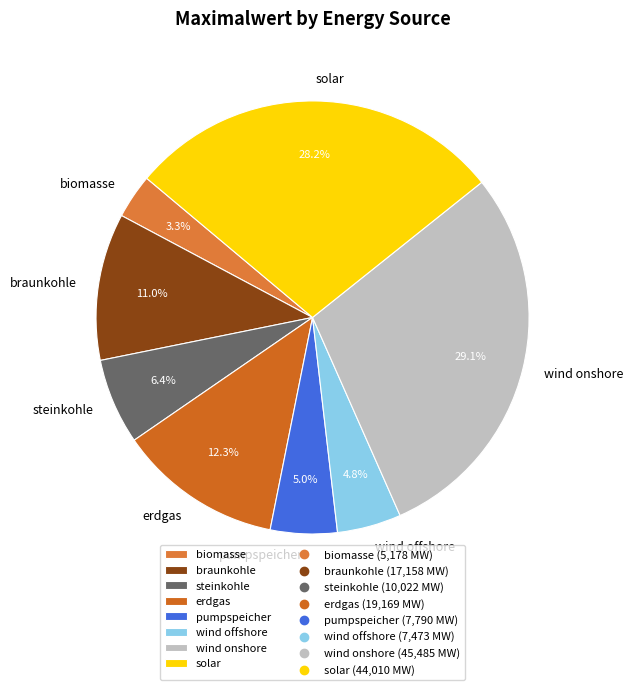

Does braunkohle represent more than half of the total?

No